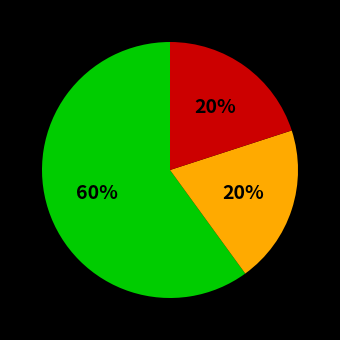

How many segments does this pie chart have?

3